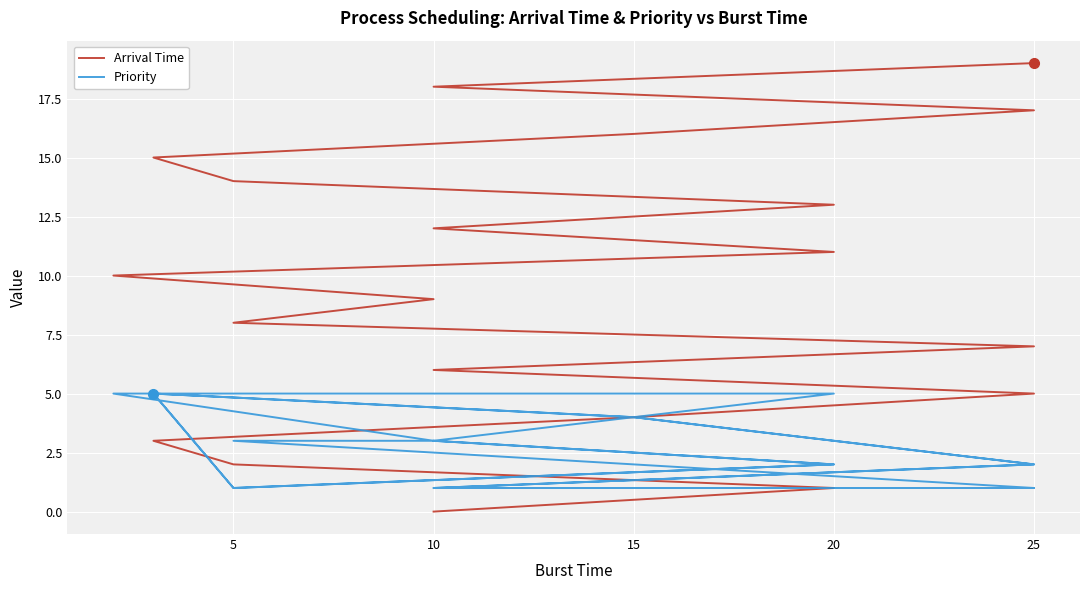

What is the maximum value shown in the chart?

19